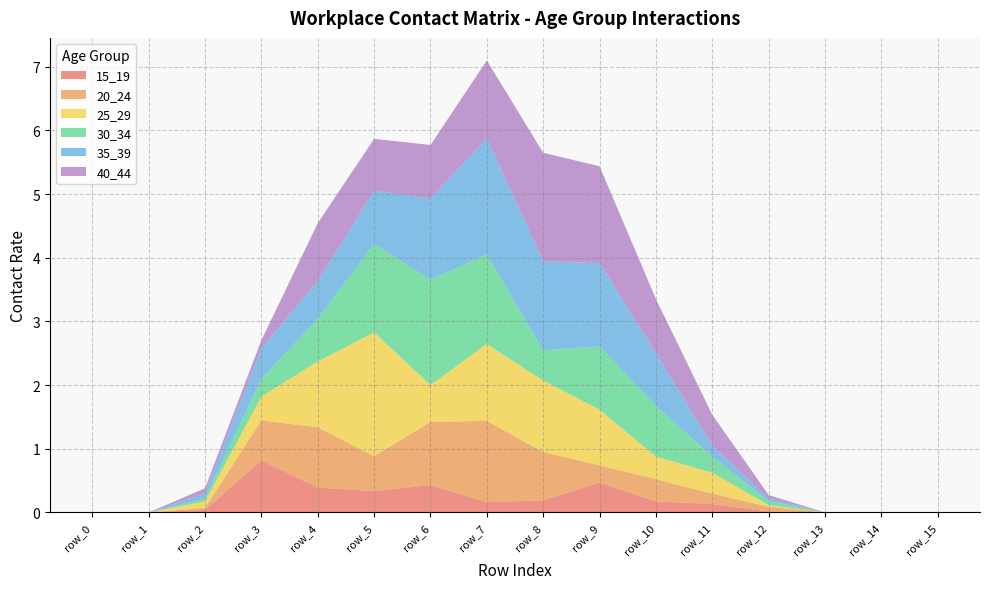

Reading left to right, extract all data points from this chart.

15_19: 0.0	0.0	0.0	0.8	0.4	0.3	0.4	0.2	0.2	0.5	0.2	0.1	0.0	0.0	0.0	0.0
20_24: 0.0	0.0	0.0	0.6	0.9	0.5	1.0	1.3	0.8	0.3	0.4	0.2	0.1	0.0	0.0	0.0
25_29: 0.0	0.0	0.1	0.4	1.0	1.9	0.6	1.2	1.1	0.9	0.4	0.3	0.0	0.0	0.0	0.0
30_34: 0.0	0.0	0.0	0.3	0.7	1.4	1.7	1.4	0.5	1.0	0.8	0.2	0.1	0.0	0.0	0.0
35_39: 0.0	0.0	0.1	0.5	0.6	0.8	1.3	1.8	1.4	1.3	0.8	0.2	0.0	0.0	0.0	0.0
40_44: 0.0	0.0	0.1	0.1	0.9	0.8	0.8	1.2	1.7	1.5	0.8	0.5	0.1	0.0	0.0	0.0